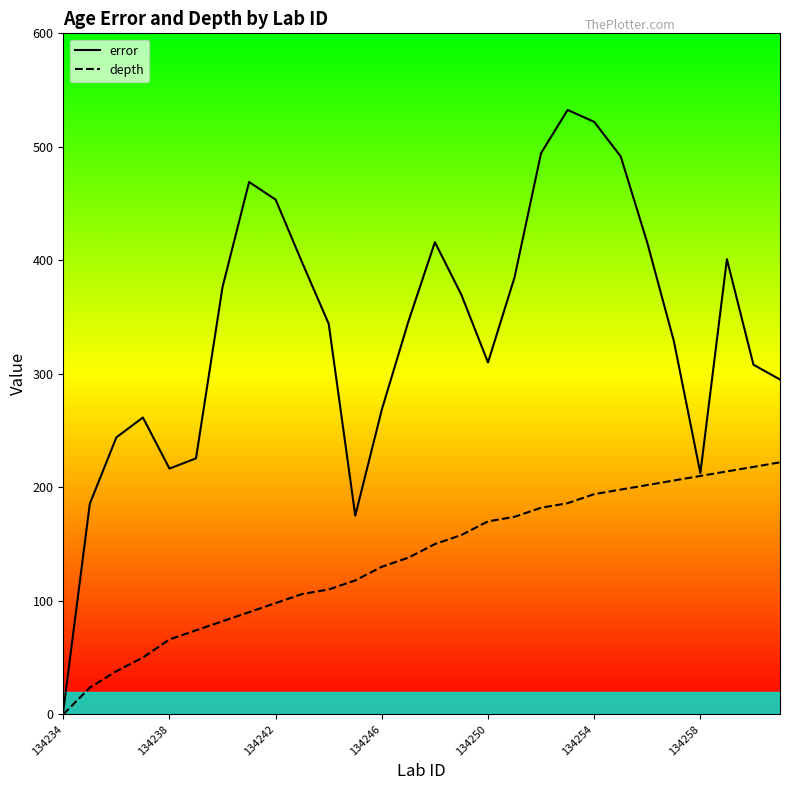

How many data points in depth are less than 150?

14